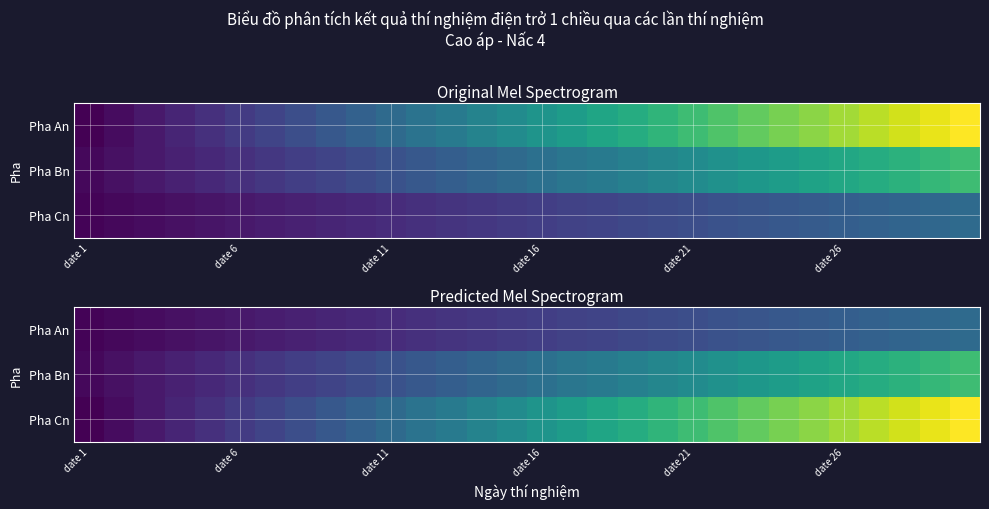

At which label does Pha Bn reach its minimum?

date 1